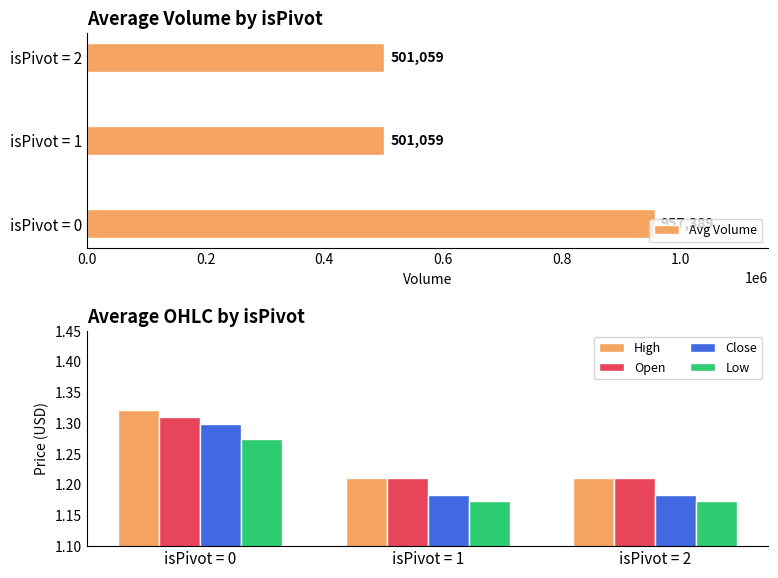

Is the value of Low at isPivot = 0 greater than the value of Close at isPivot = 1?

Yes